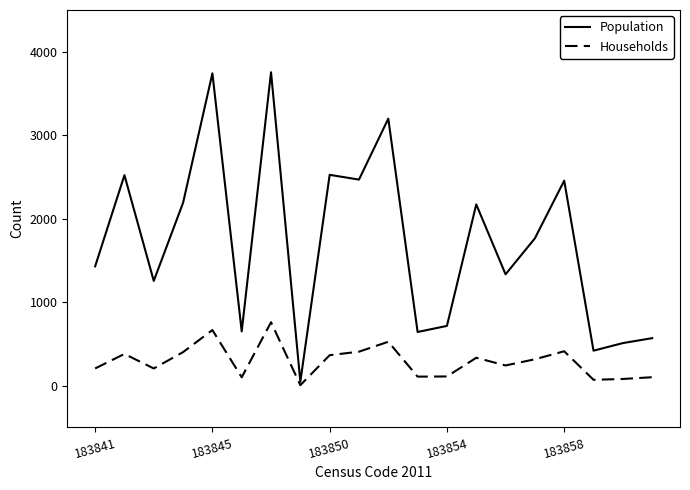

List the series in order of their peak value, lowest first.

Households, Population